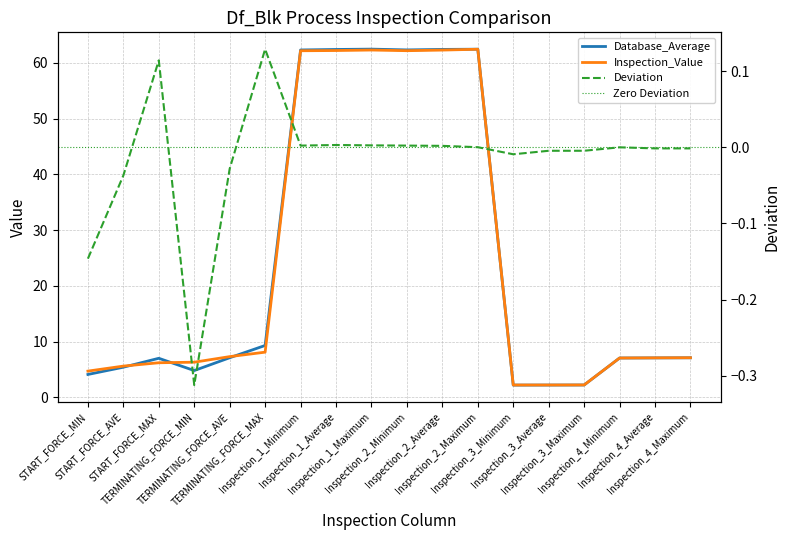

Which category has the highest value across all series?

Inspection_1_Maximum